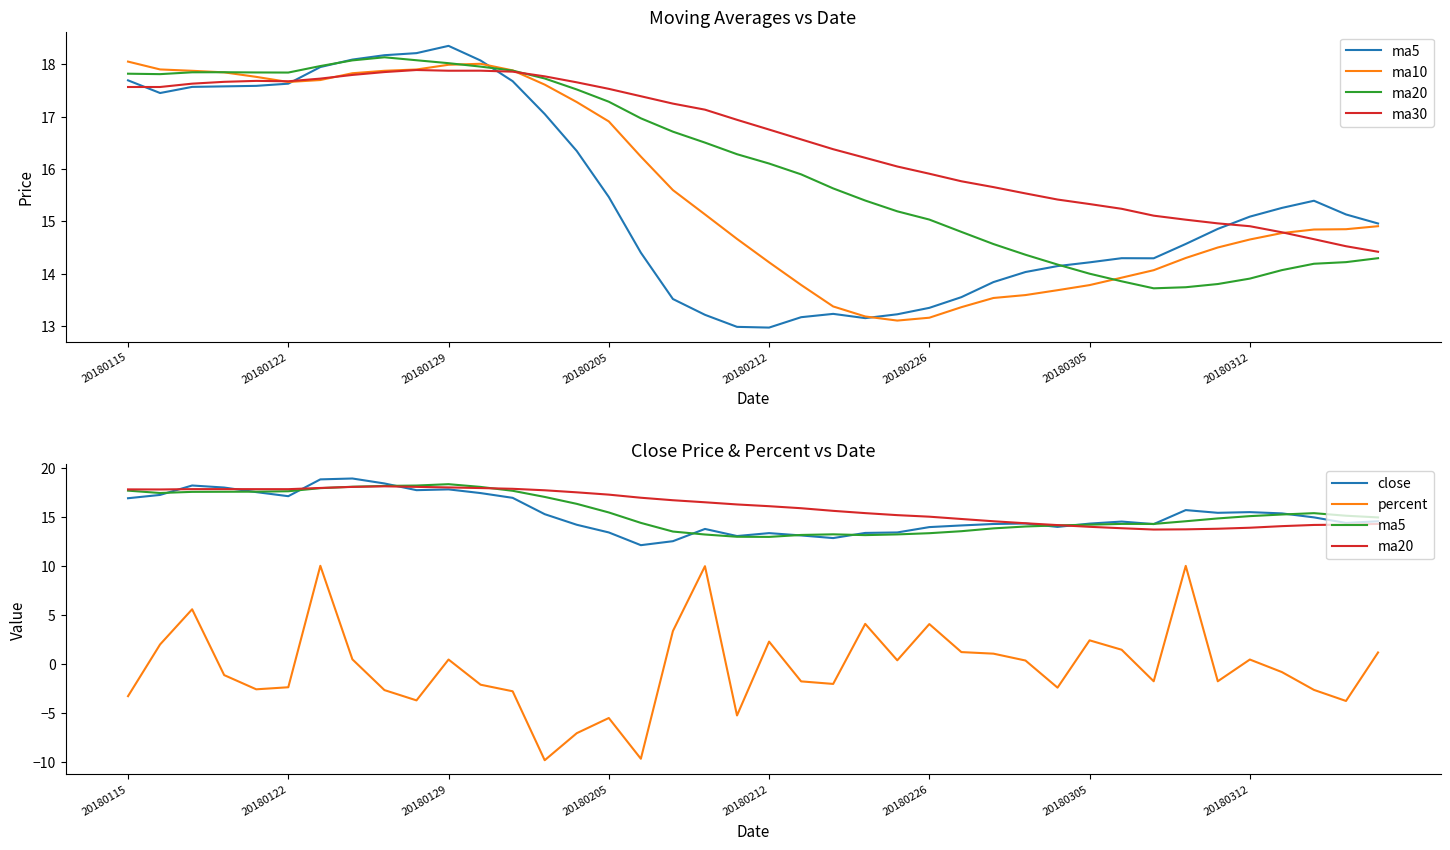

Which series has the widest spread of values?

percent